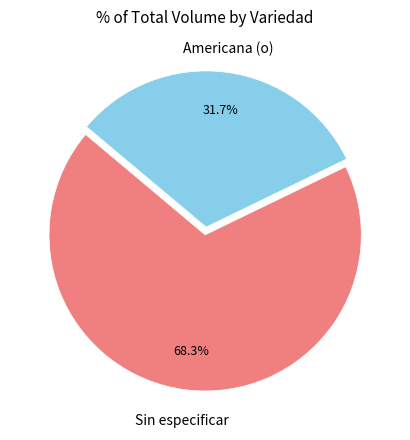

Is there any slice that represents more than half of the pie?

Yes